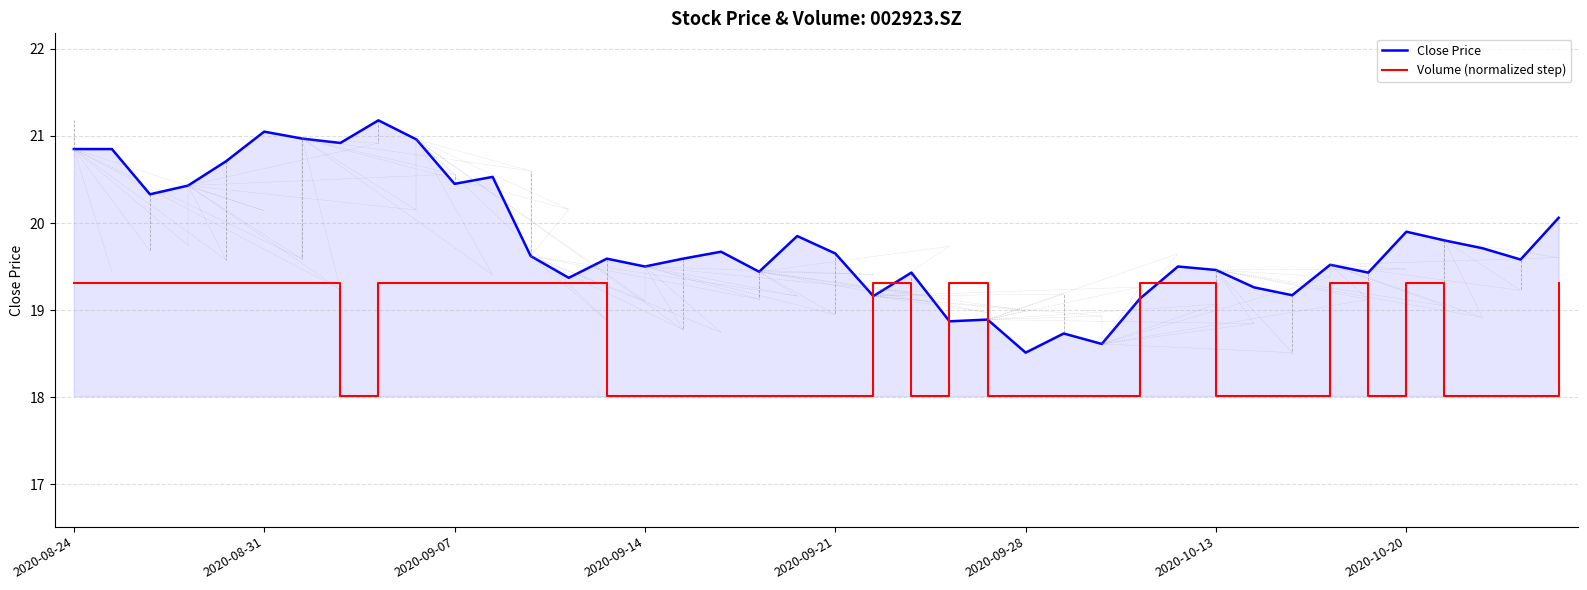

Count the number of categories in the chart.

40